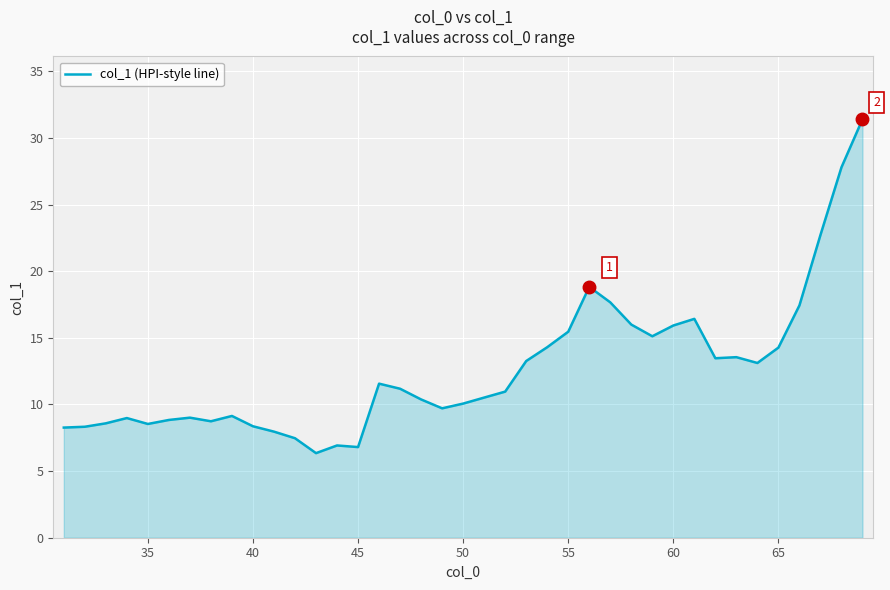

What is the maximum value shown in the chart?

31.4